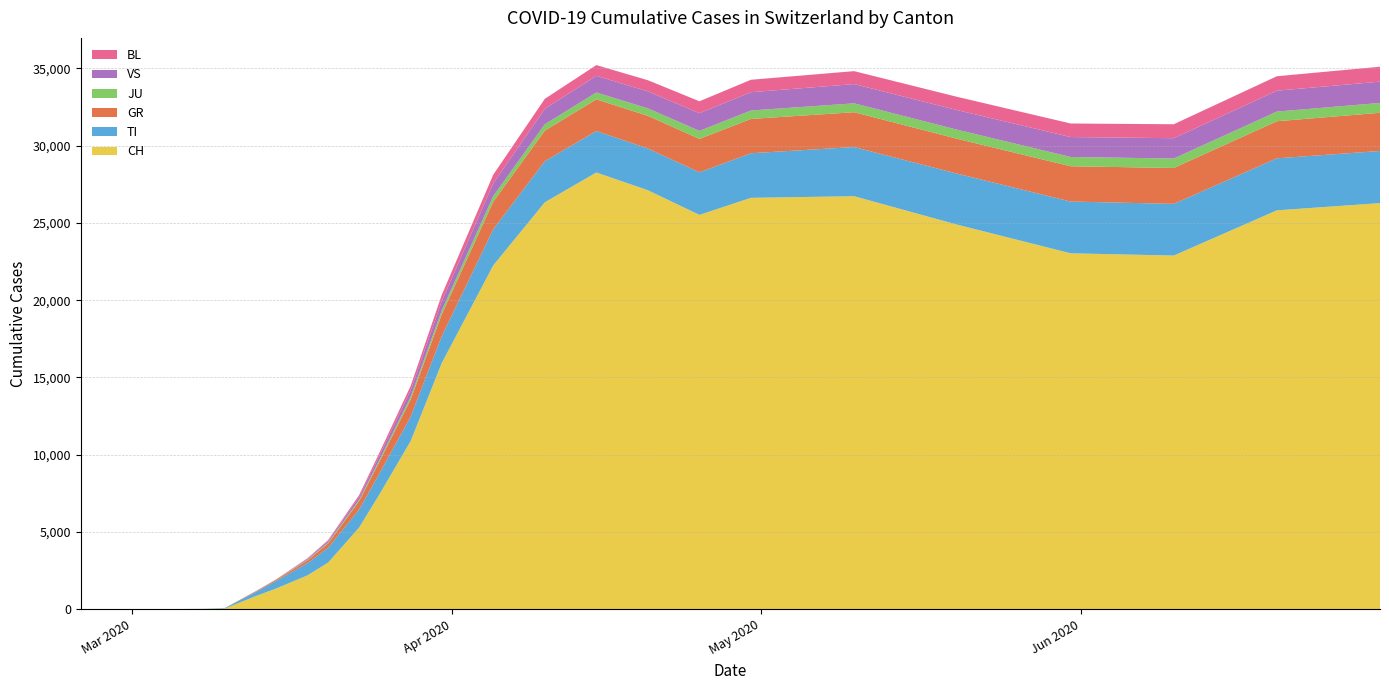

Reading right to left, what are all the values shown in this chart?

CH: 26285	25818	22891	23037	24891	26732	26628	25523	27119	28268	26336	22253	15922	10897	7474	5294	3028	2200	1359	860	56	27	0	0	0	0	0	0	0	0
TI: 3374	3366	3345	3350	3300	3181	2886	2755	2699	2682	2660	2335	1735	1581	1359	1163	959	790	487	264	35	6	0	0	0	0	0	0	0	0
GR: 2472	2400	2323	2284	2256	2254	2220	2163	2114	2051	1976	1785	1416	1105	767	544	281	178	75	44	1	0	0	0	0	0	0	0	0	0
JU: 638	625	613	600	588	576	547	518	485	445	414	360	251	183	125	86	60	39	12	7	0	0	0	0	0	0	0	0	0	0
VS: 1377	1352	1313	1290	1268	1245	1183	1145	1099	1075	998	827	598	418	281	186	92	63	17	9	0	0	0	0	0	0	0	0	0	0
BL: 966	935	904	877	858	838	805	771	722	696	647	560	406	284	180	123	67	38	9	3	0	0	0	0	0	0	0	0	0	0